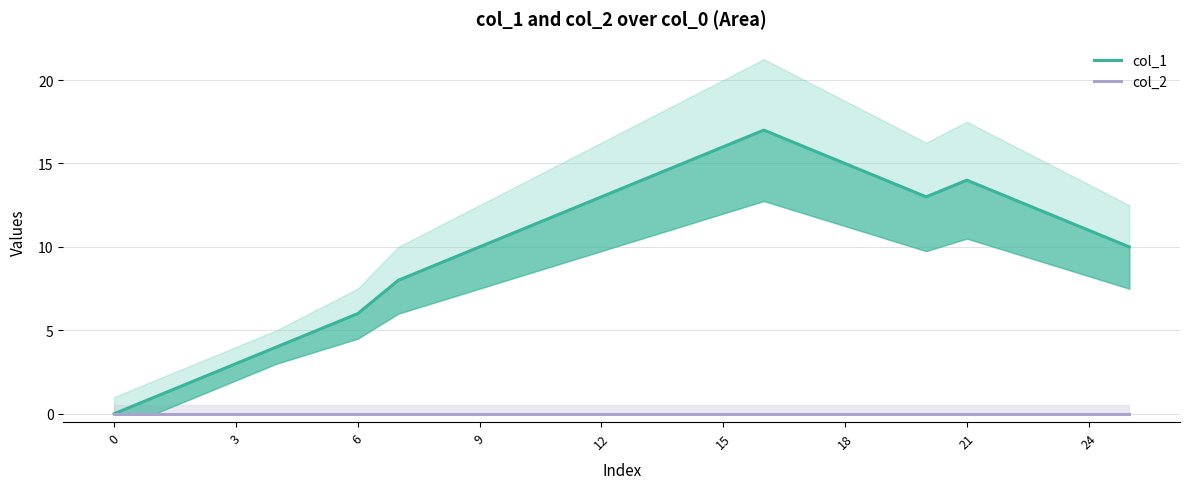

Which series has the largest range (max minus min)?

col_1